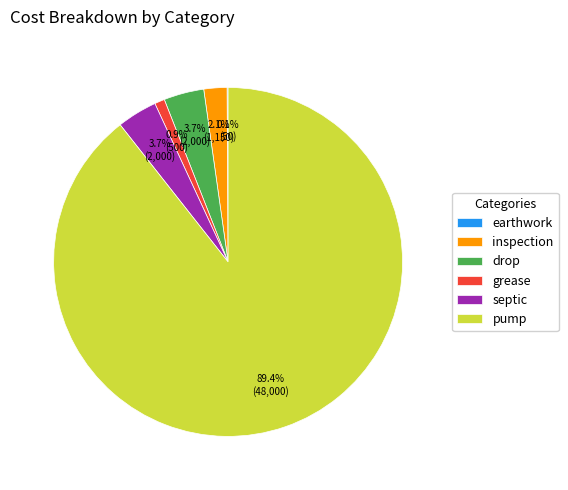

How much of the chart is everything except inspection?

97.9%